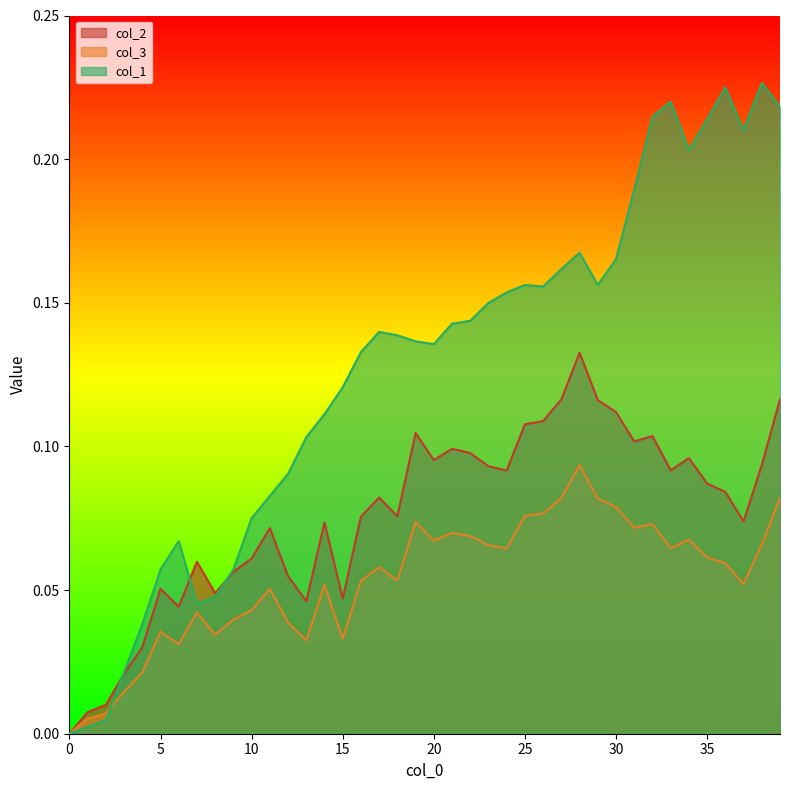

What is the value of the col_3 point at the 18th from the left?

0.1